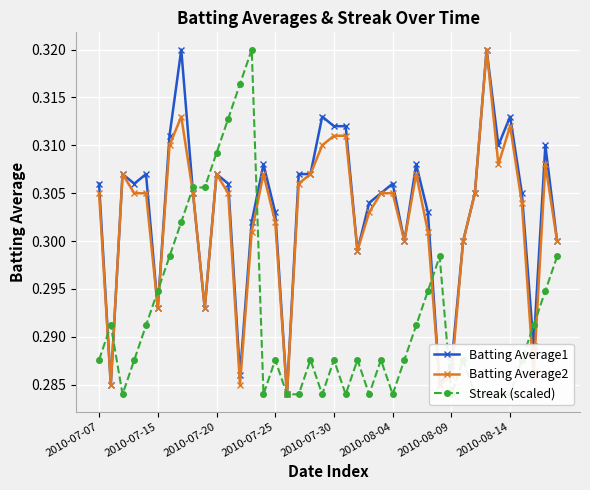

Count the Batting Average2 values in the range 0 to 1.

40